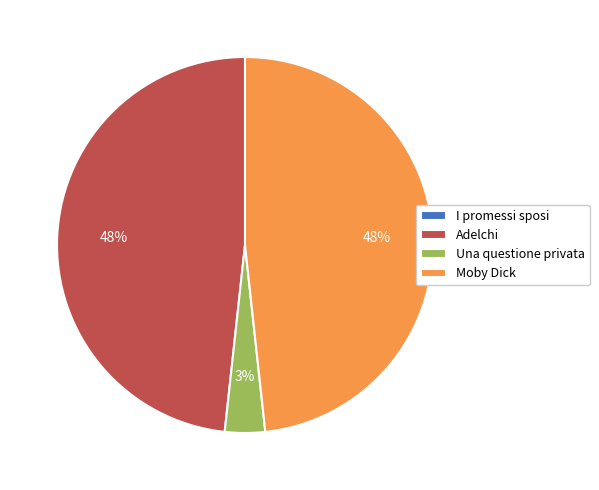

What is the ratio of the value at Moby Dick to the value at Adelchi?

1.0